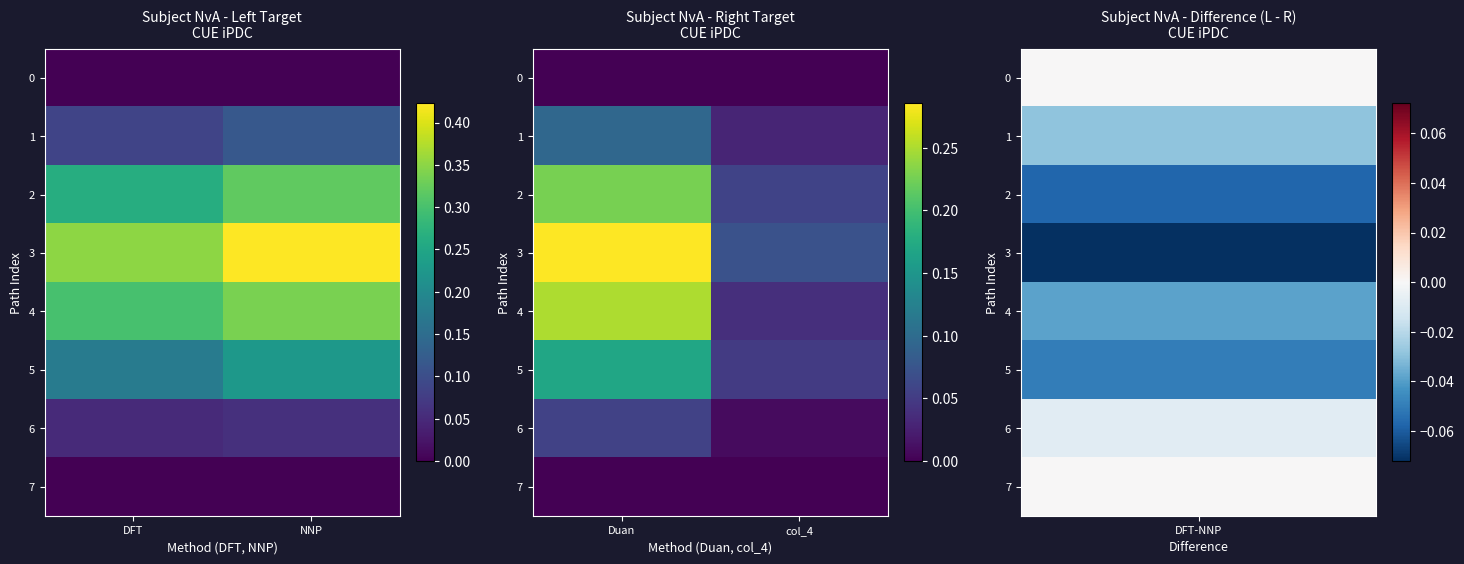

Which series has the largest range (max minus min)?

3